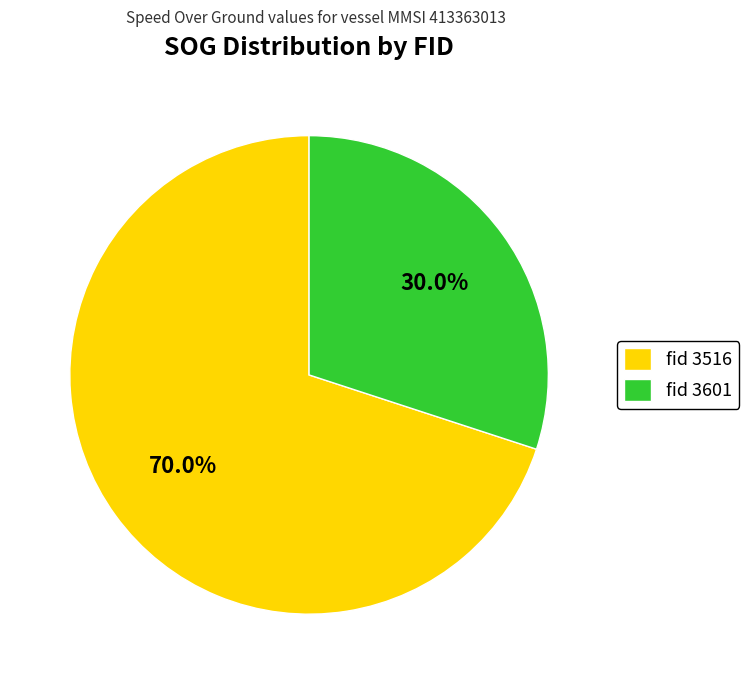

Count the number of slices in the pie.

2